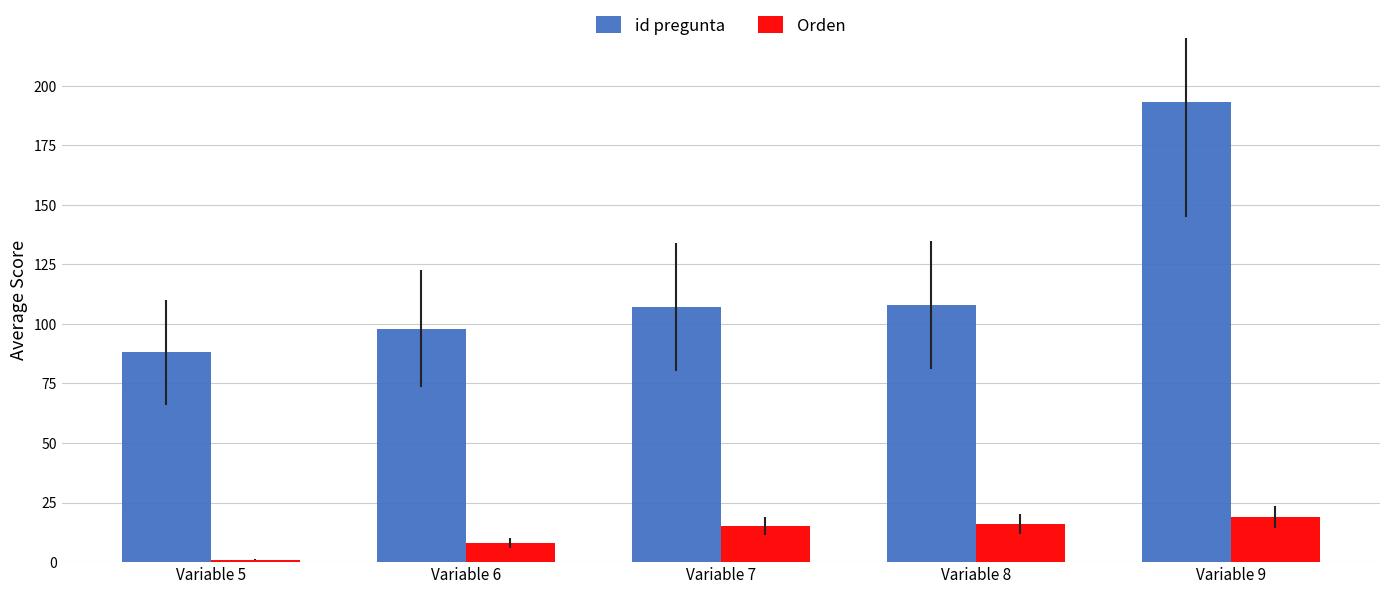

List the series in order of their overall mean, highest first.

id pregunta, Orden